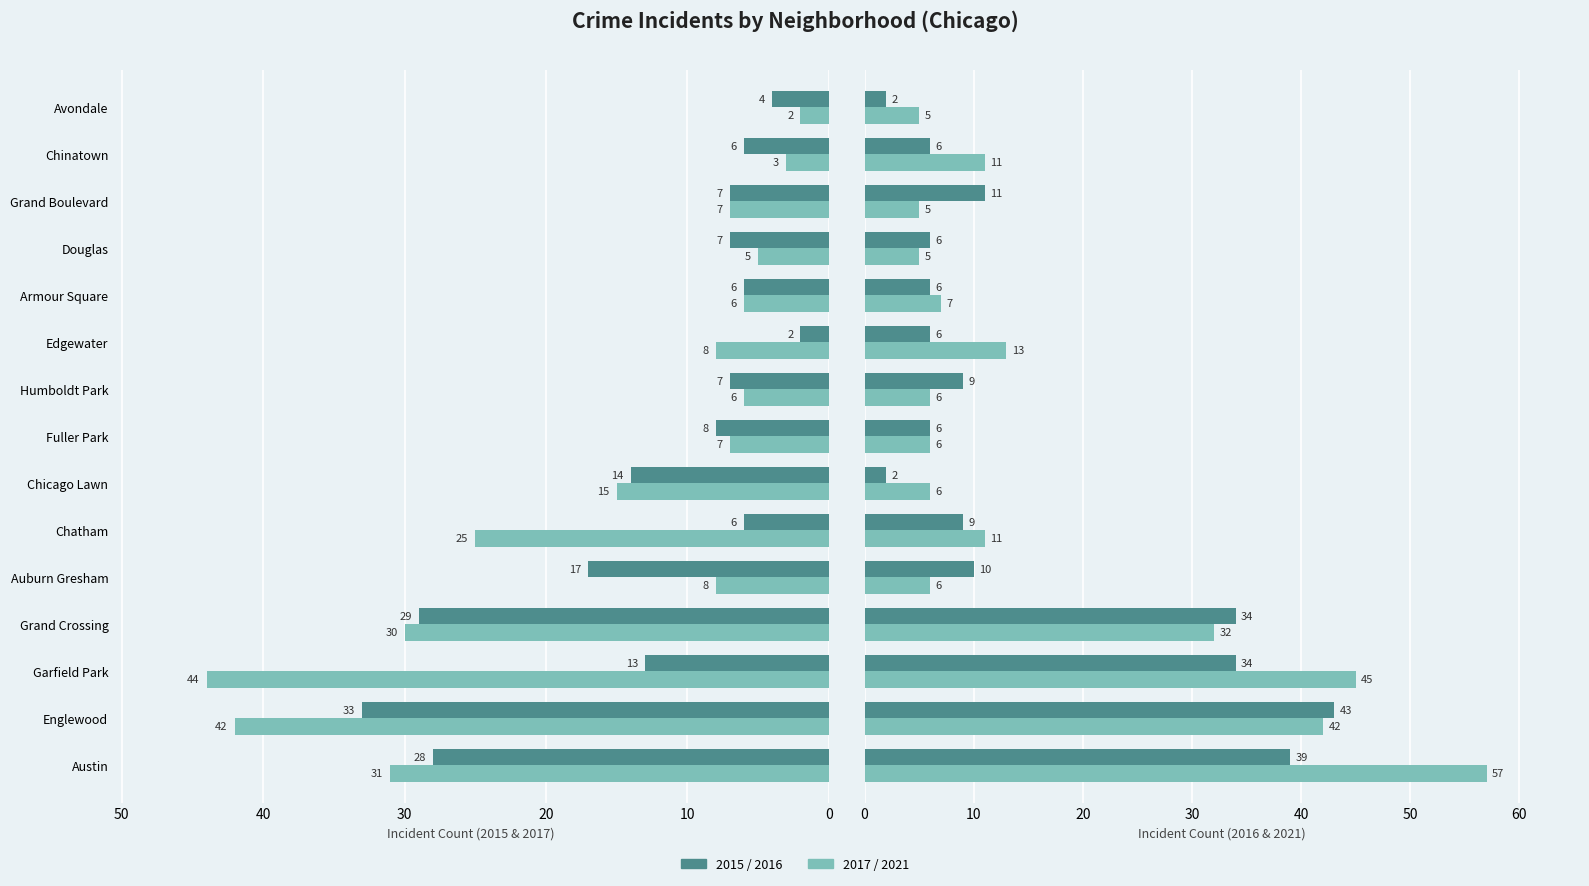

What is the sum of all 2017 values?

239